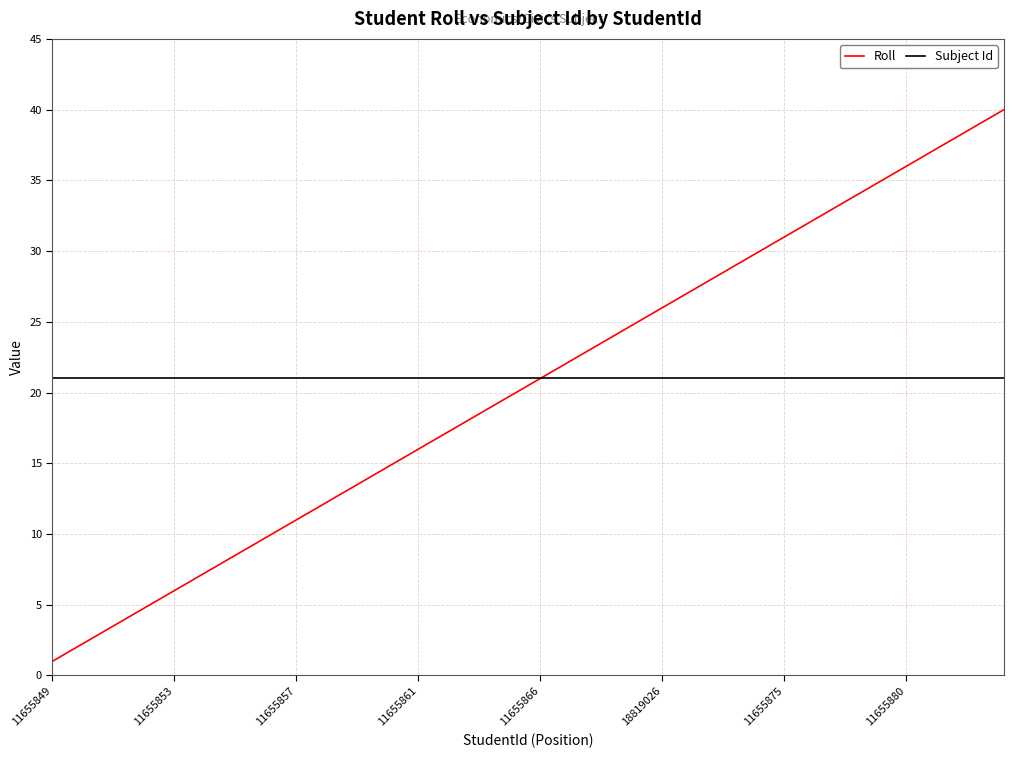

What is the greatest value displayed?

40